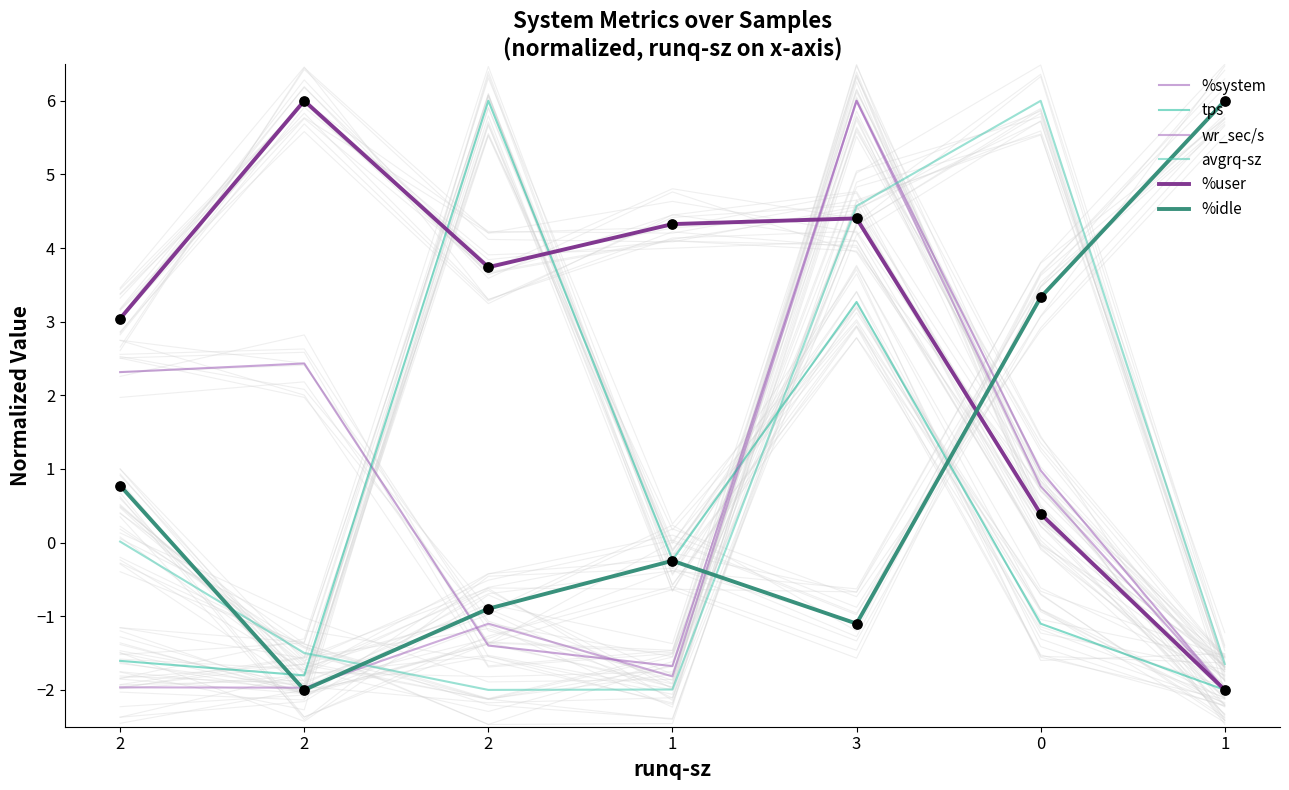

What are all the series names shown in the legend?

%system, tps, wr_sec/s, avgrq-sz, %user, %idle